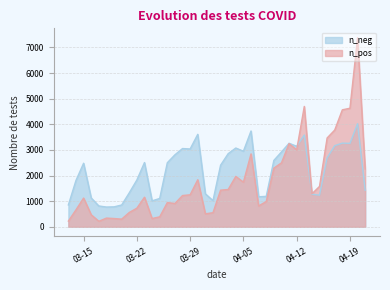

What is the spread (max minus min) of values at 03-29?

1788